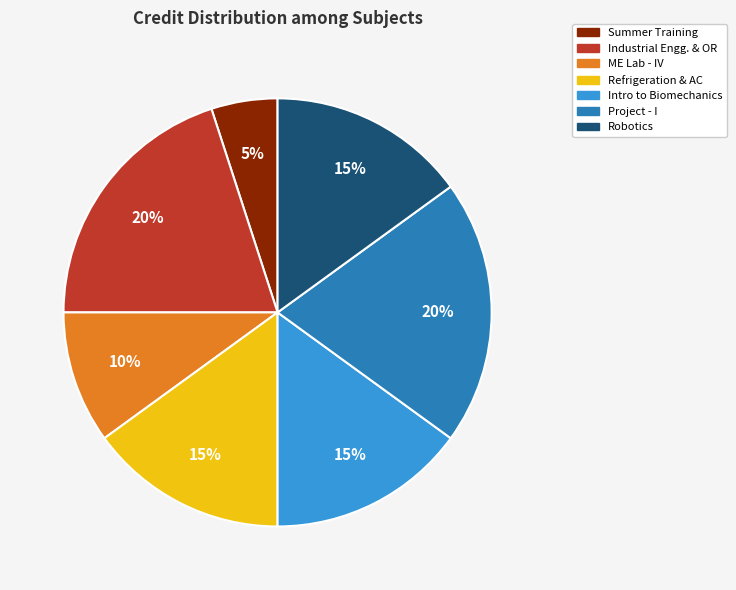

To the nearest percent, what is the average slice percentage?

14%